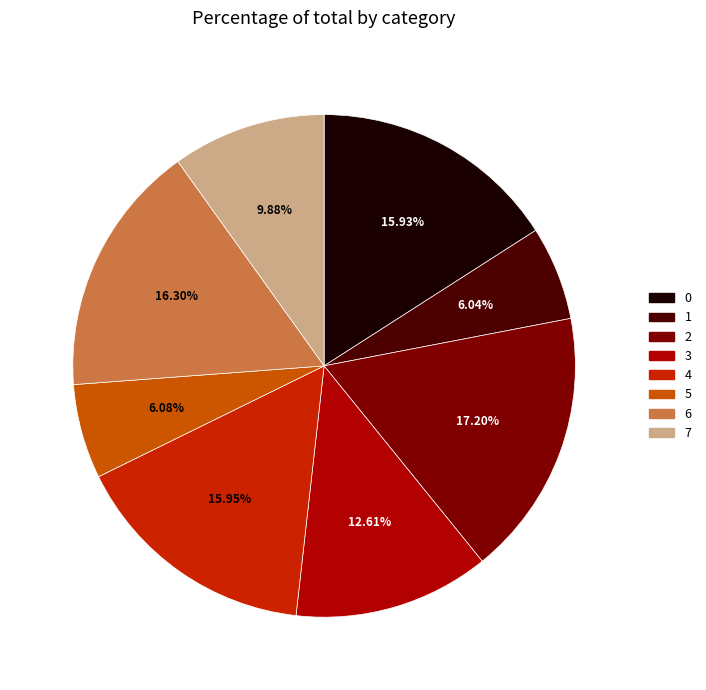

What is the largest slice in the pie chart?

2